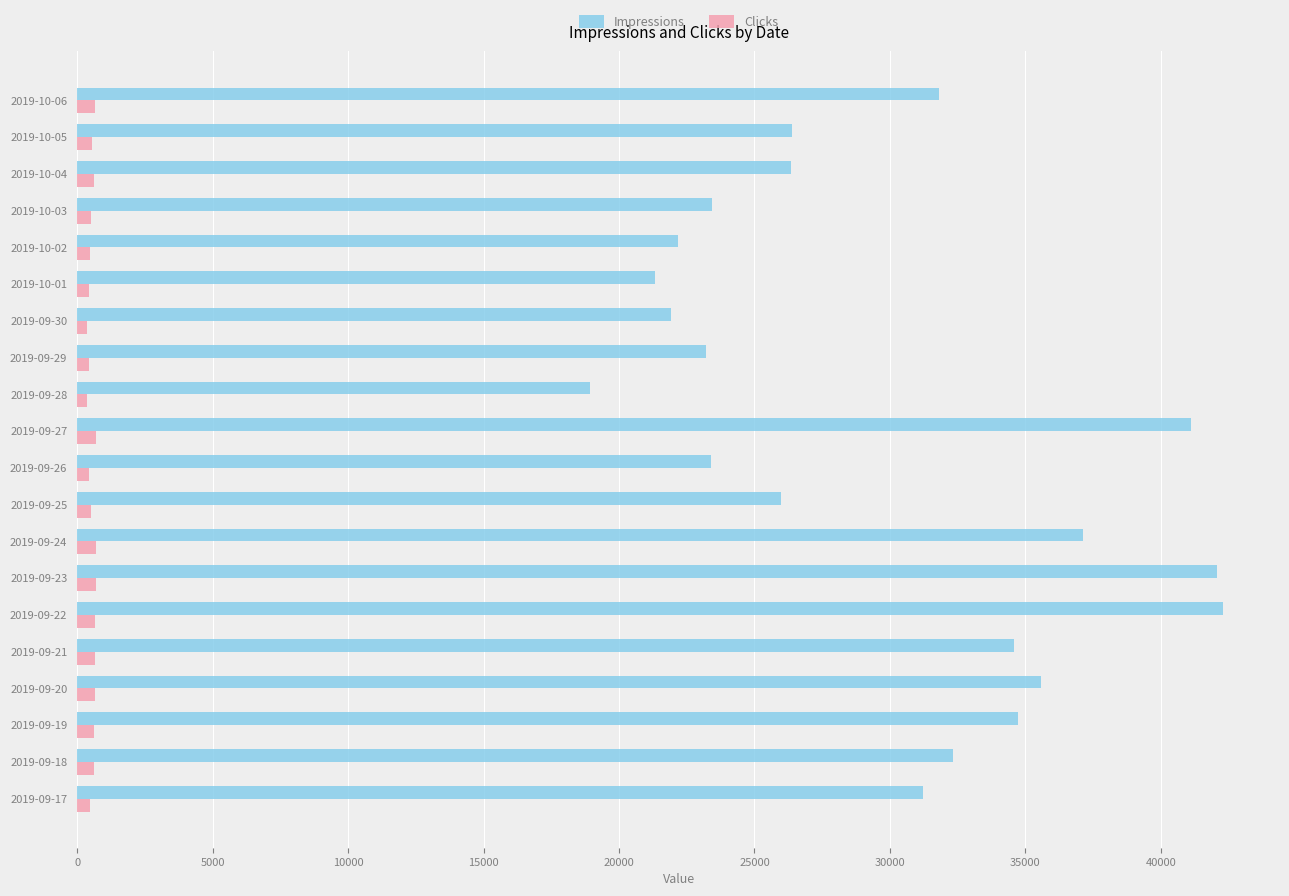

The value of Impressions at 2019-09-29 is 23199. True or false?

True